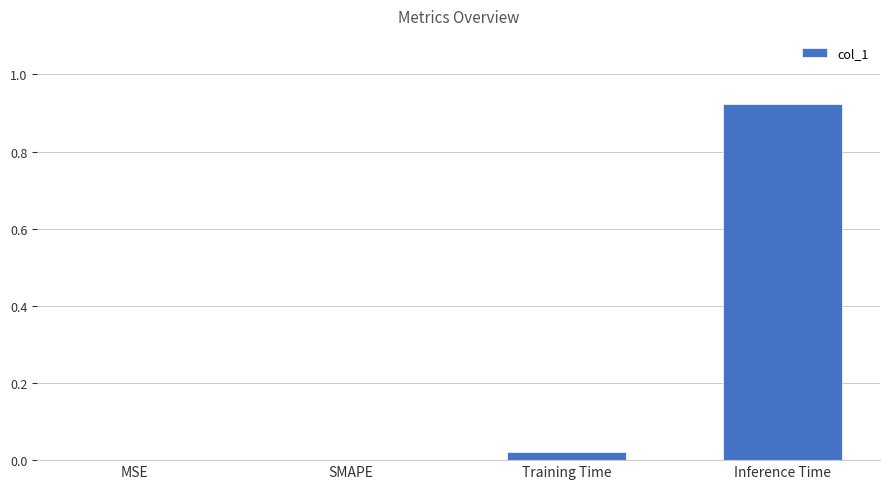

What is the change in value from SMAPE to Inference Time?

+0.9